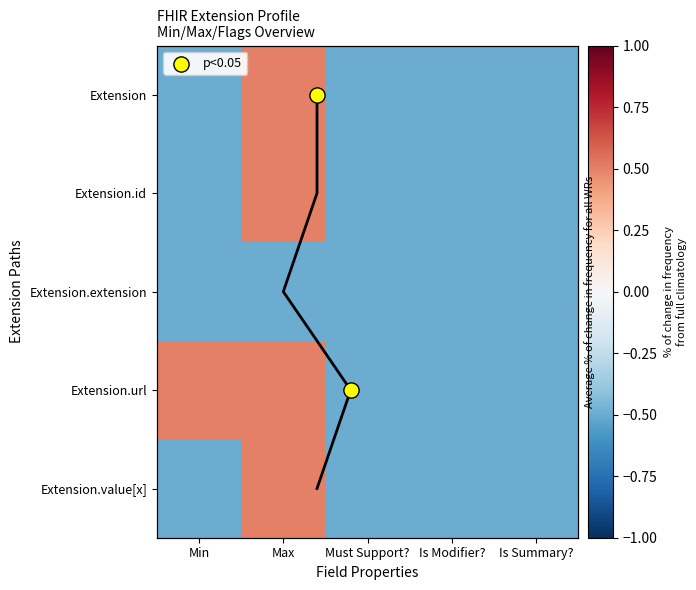

Rank the series by their maximum value, from lowest to highest.

Extension.extension, Extension, Extension.id, Extension.url, Extension.value[x]